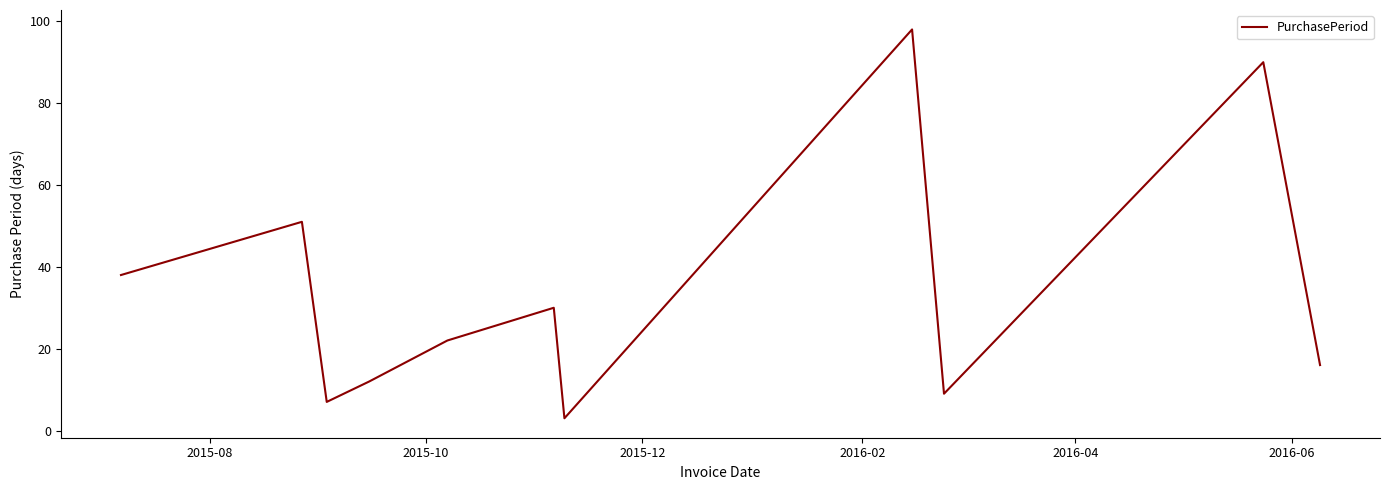

What is the average value?

34